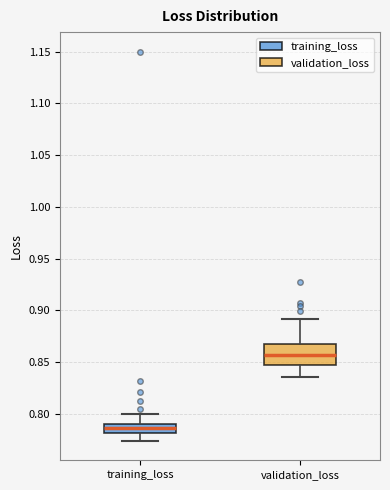

Which box's median line is the lowest?

training_loss